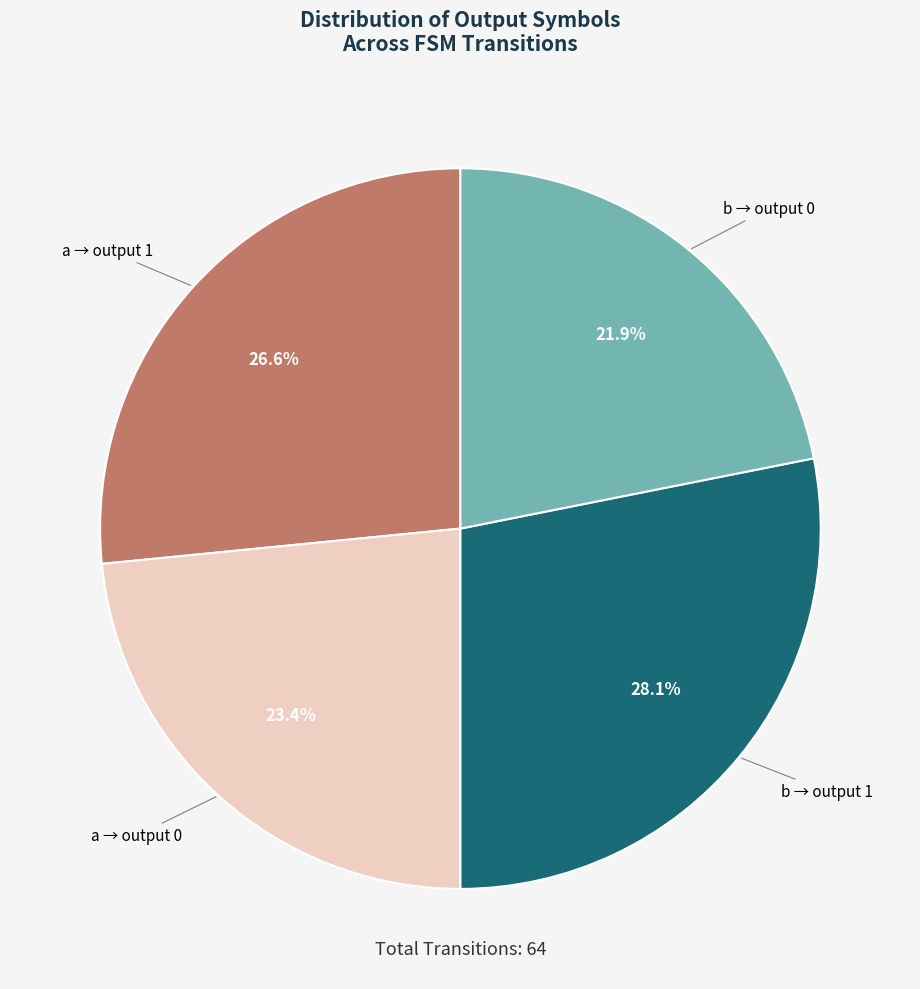

What is the total percentage of b → output 0 and b → output 1?

50.0%